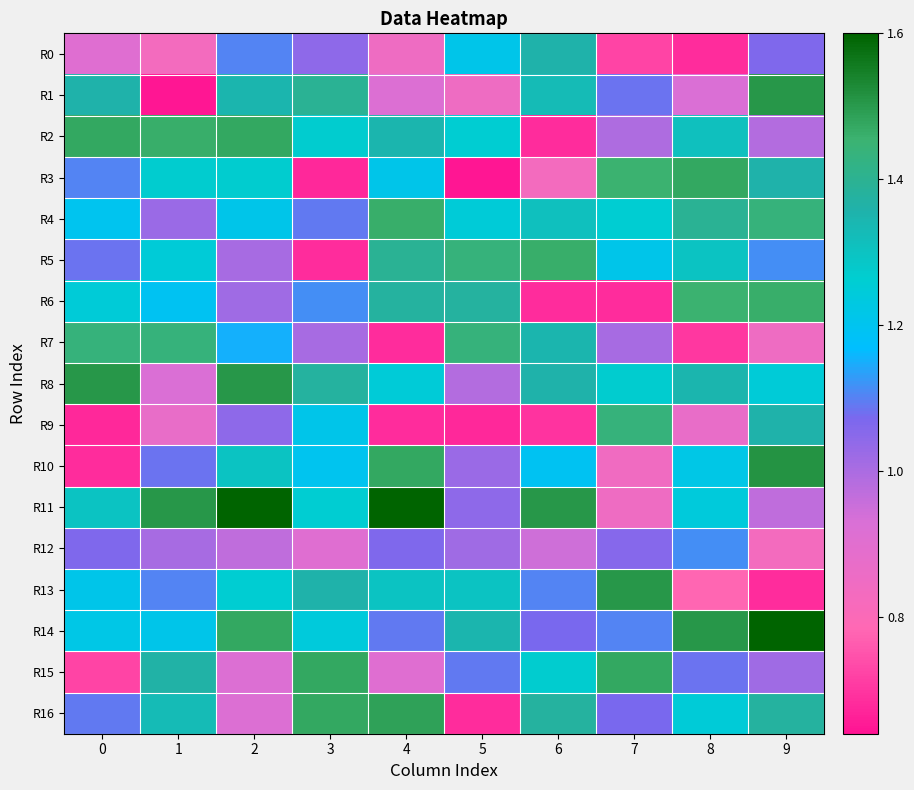

At which category does the chart reach its peak across all series?

2